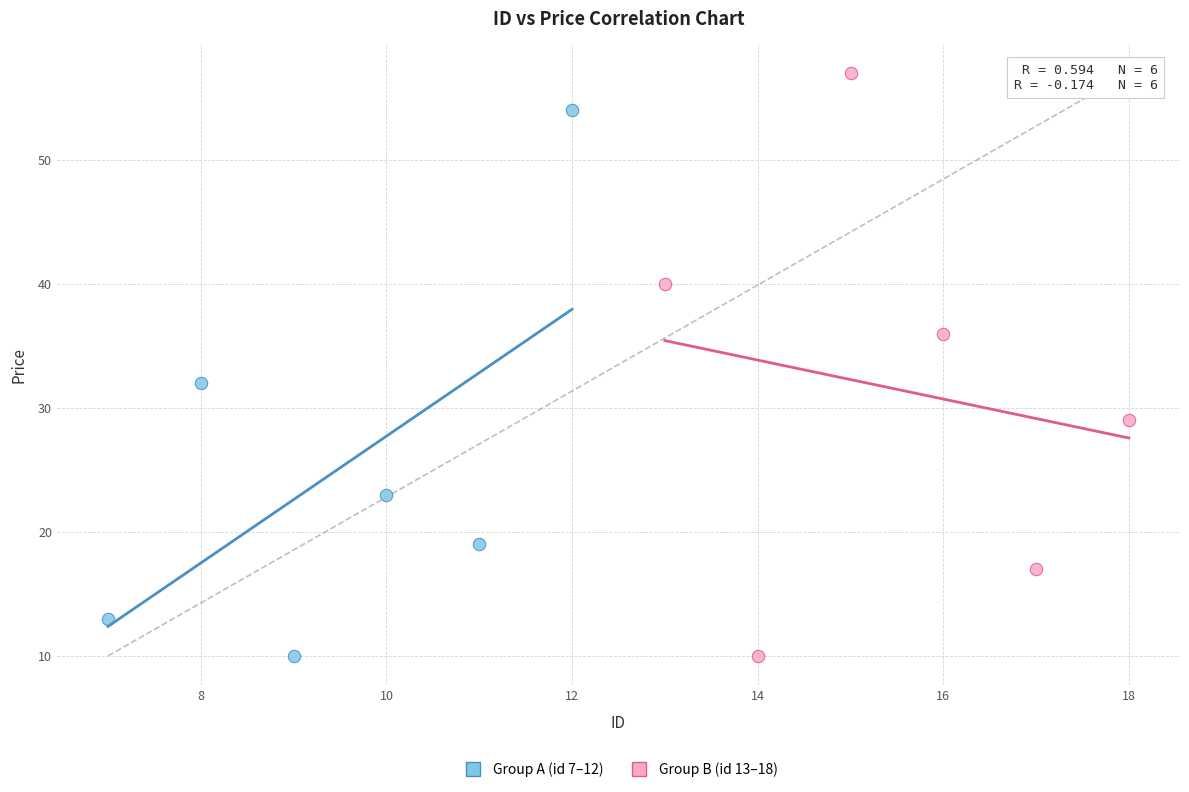

What are all the series names shown in the legend?

Group A (id 7–12), Group B (id 13–18)